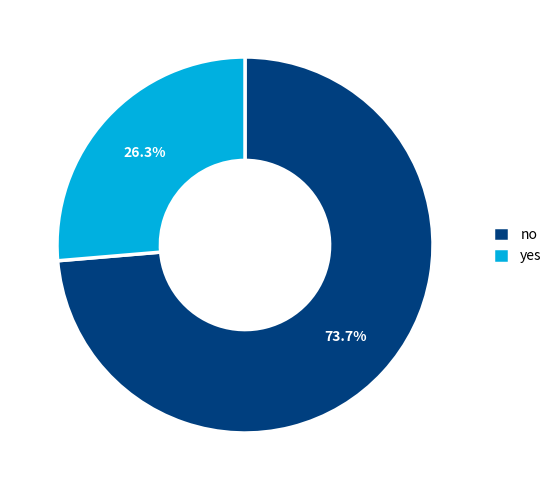

What is the majority slice?

no